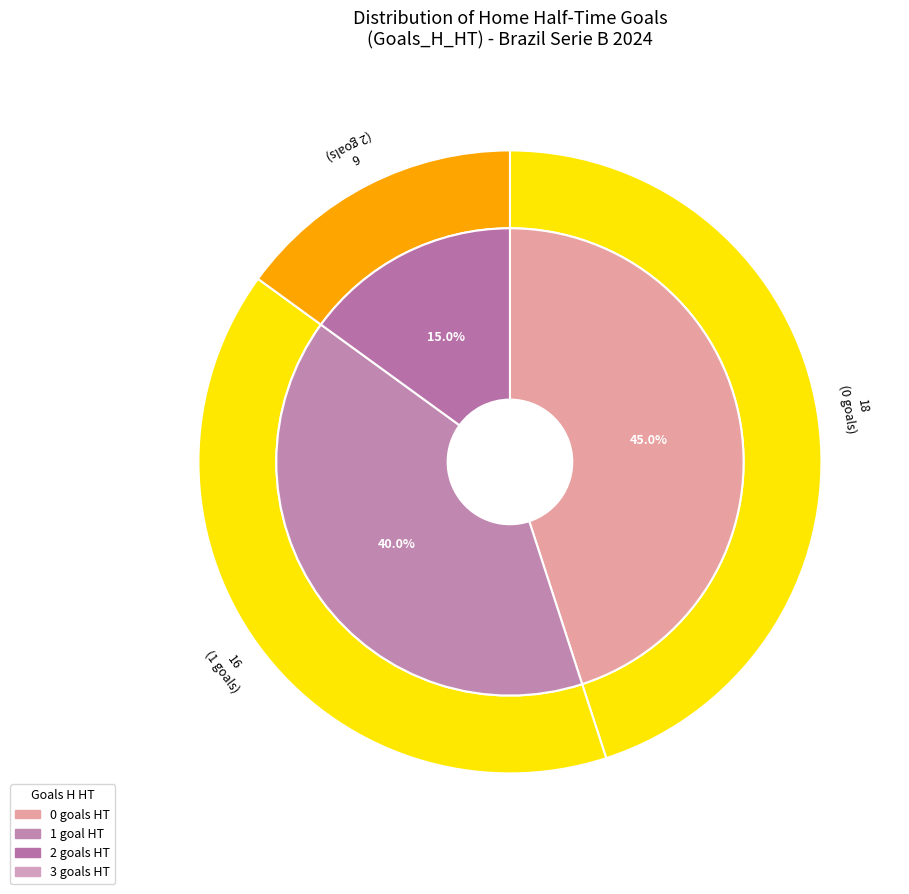

Is it true that 0 is 43% of the pie?

False